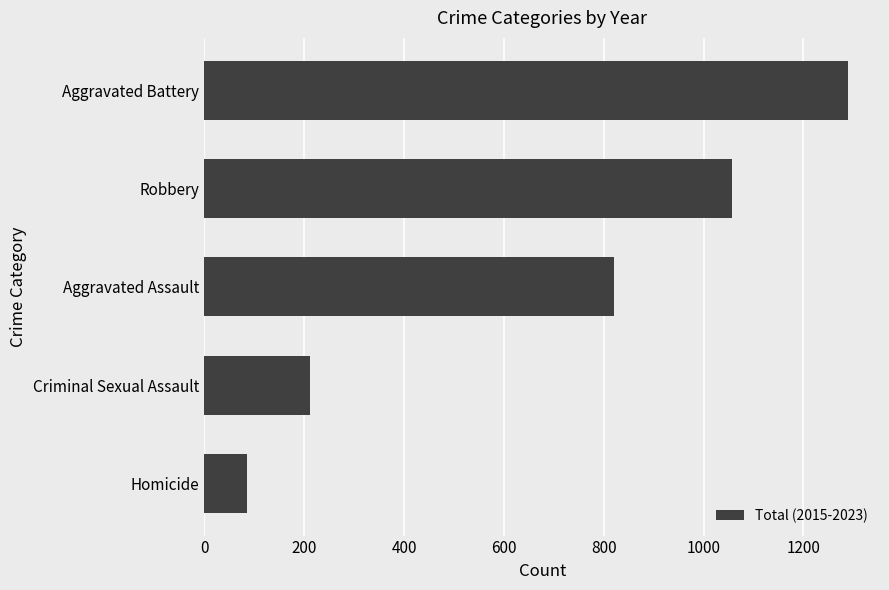

Count the number of categories in the chart.

5